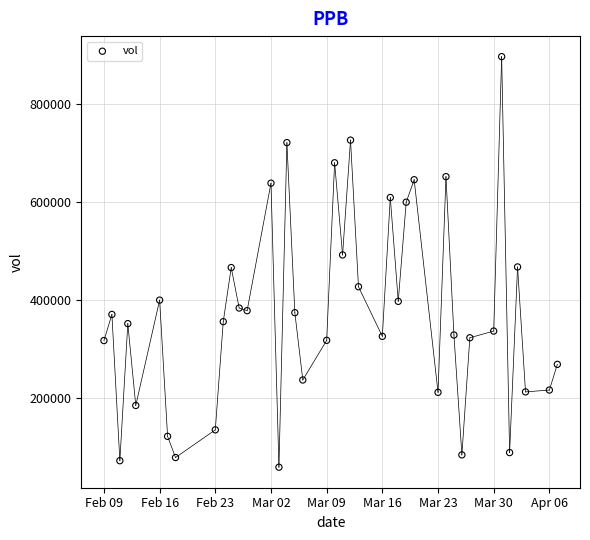

What is the range of Y values (max minus min)?

837500